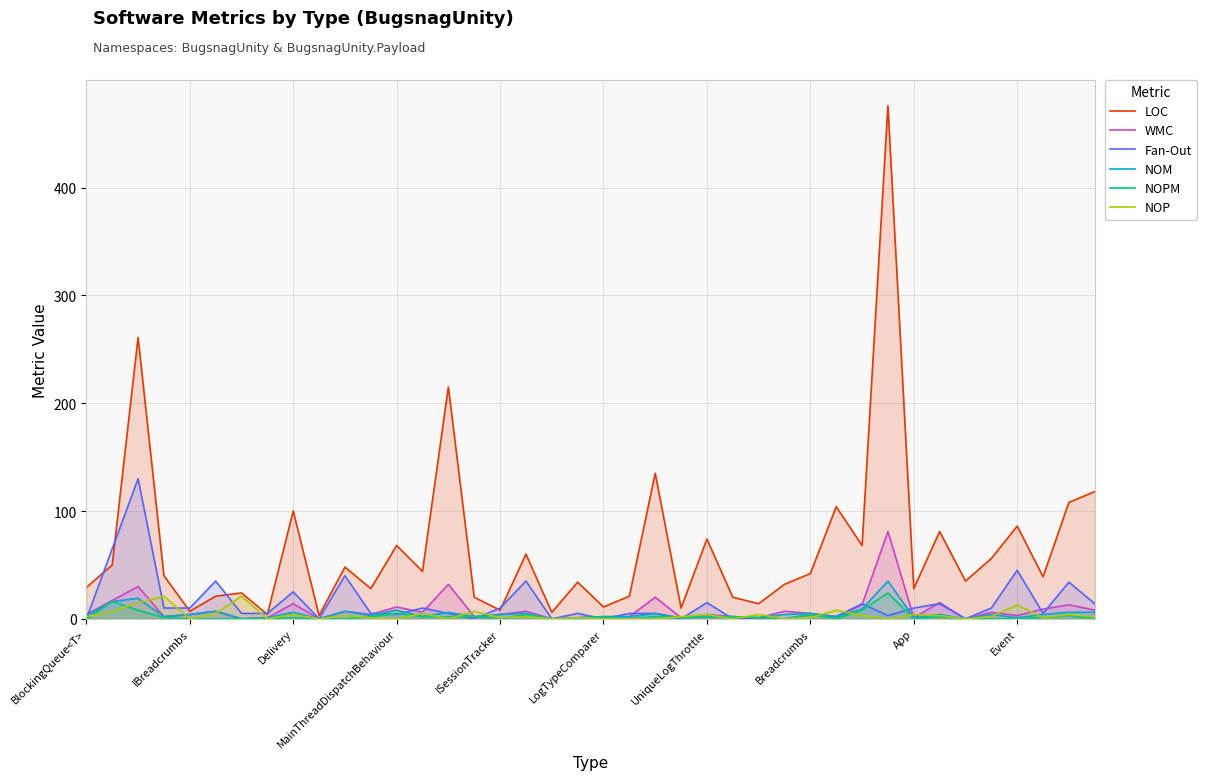

Which series has the widest spread of values?

LOC